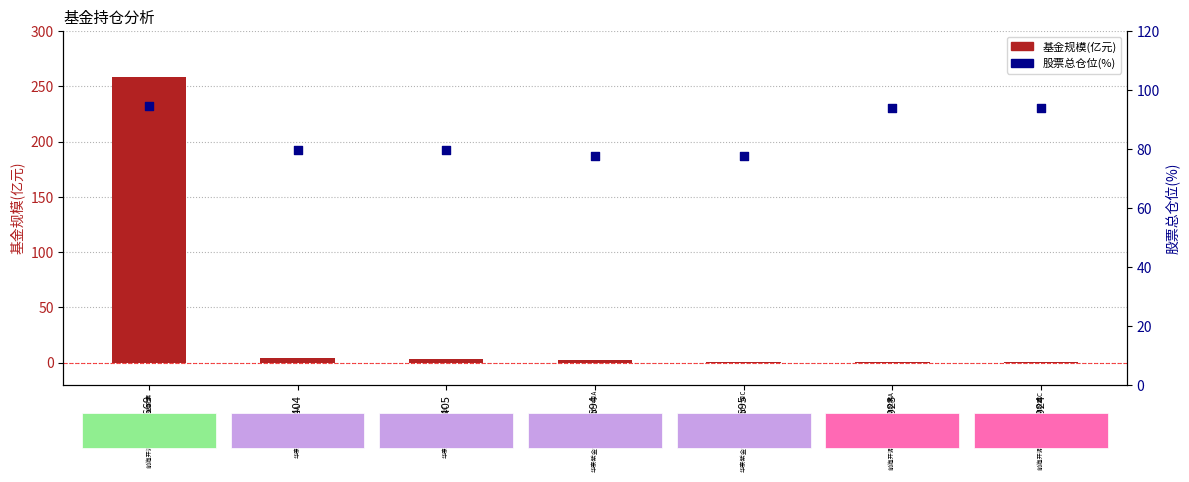

Which series contains the lowest Y value?

基金规模(亿元)